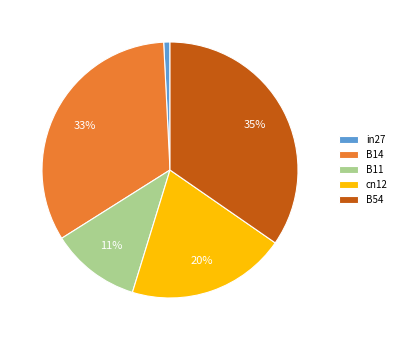

To the nearest percent, what is the difference between the B54 and cn12 slice percentages?

15%